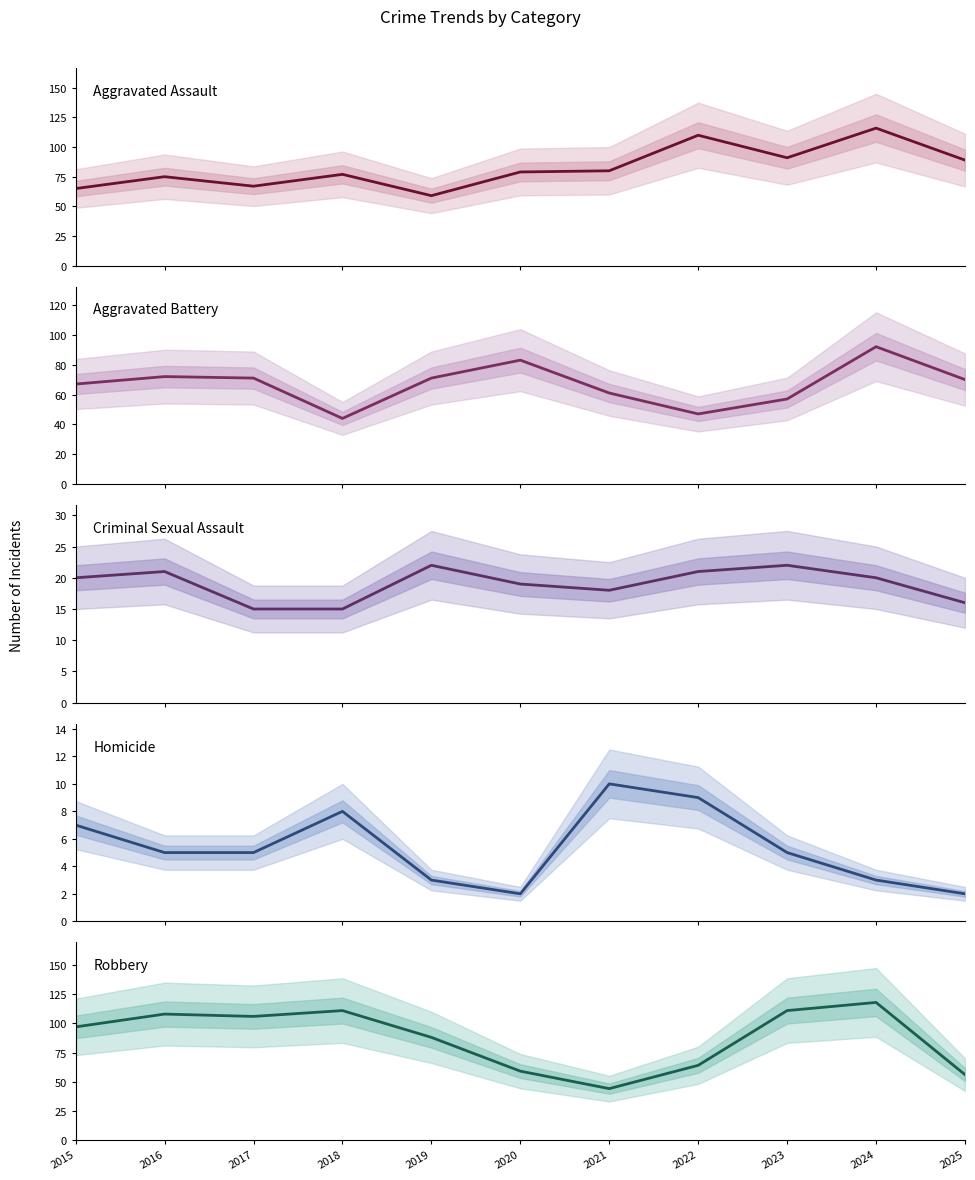

What are all the series names shown in the legend?

Aggravated Assault, Aggravated Battery, Criminal Sexual Assault, Homicide, Robbery